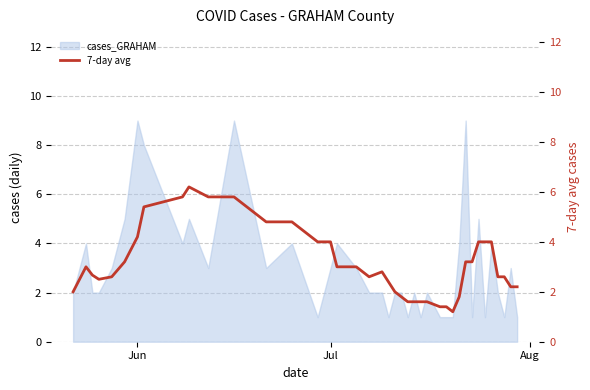

What is the highest value of the cases_GRAHAM series?

9